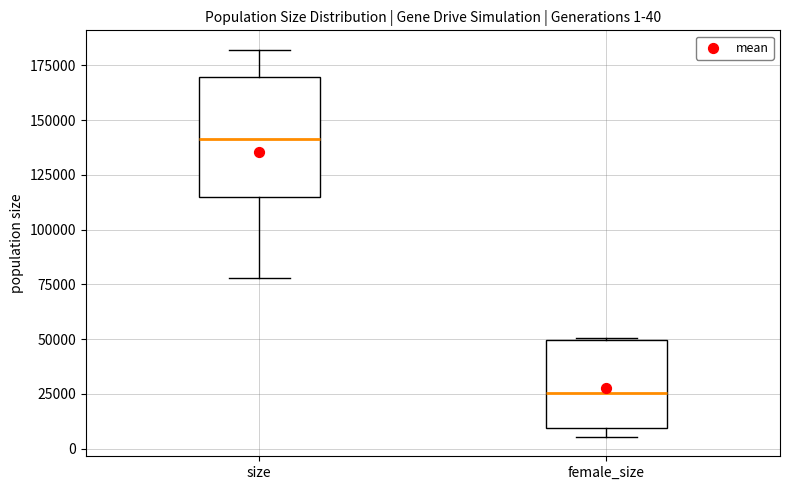

Which box's median line is the highest?

size